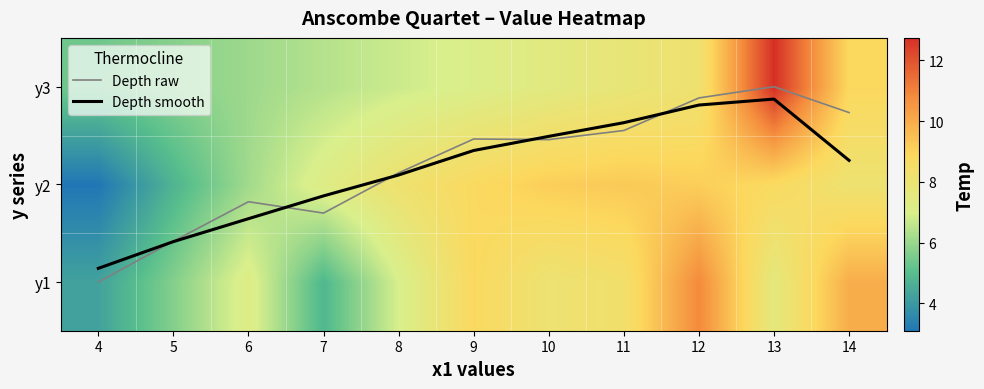

The value of y1 at 13 is 7.6. True or false?

True